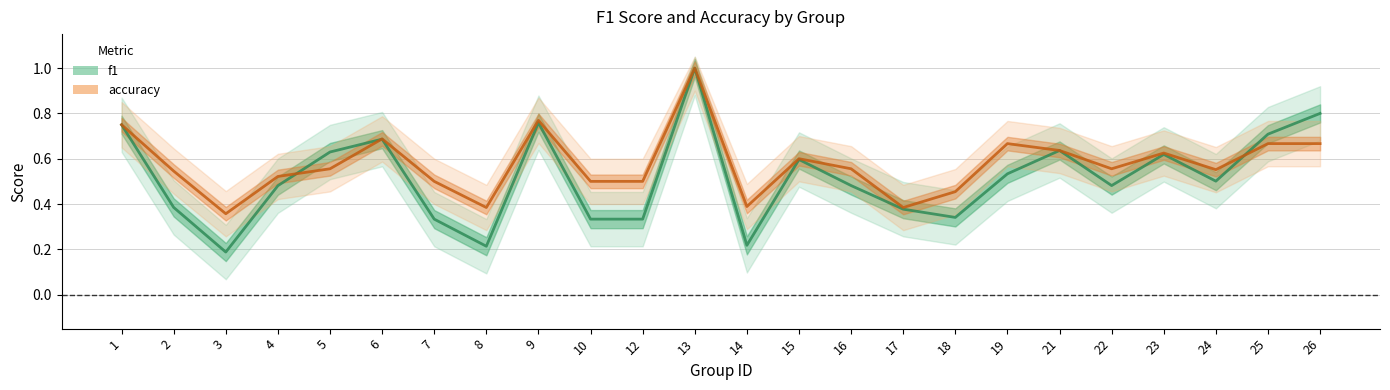

At which category does accuracy reach its first local valley?

3